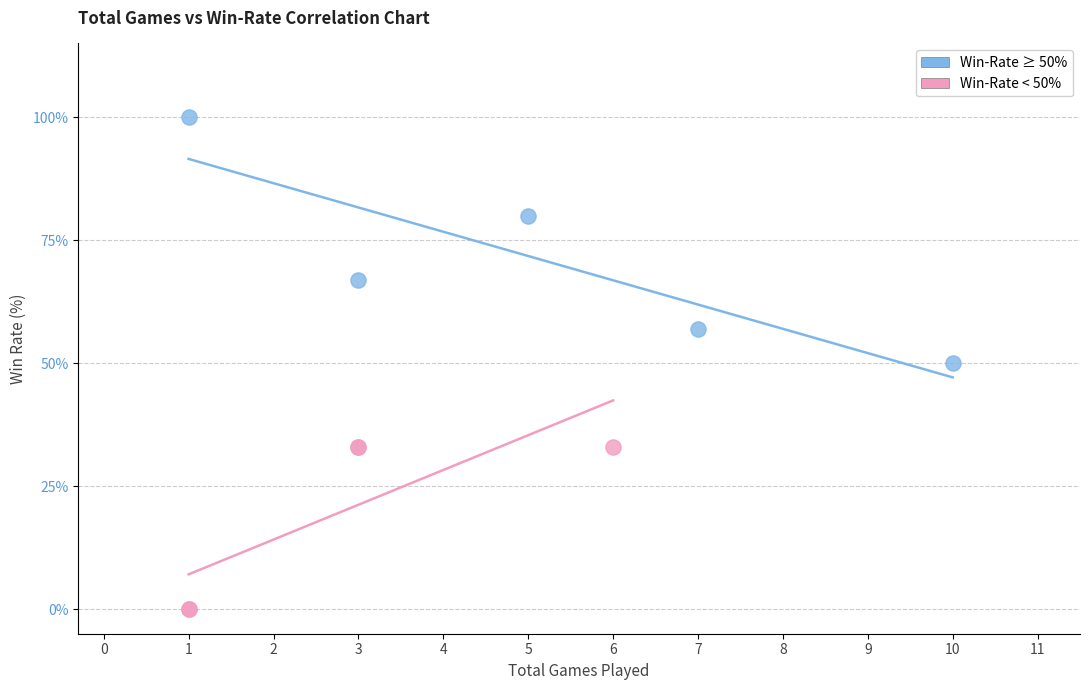

Which series reaches the maximum Y coordinate?

Win-Rate ≥ 50%